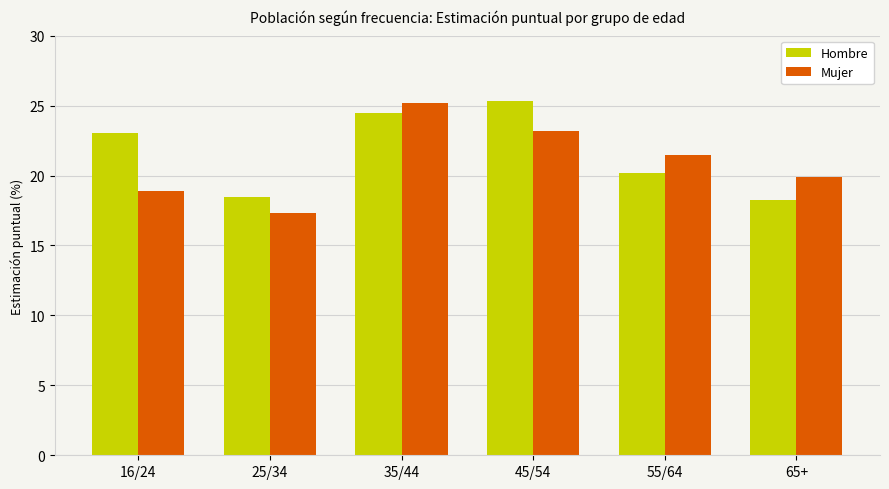

The value of Hombre at 55/64 is 7.9. True or false?

False